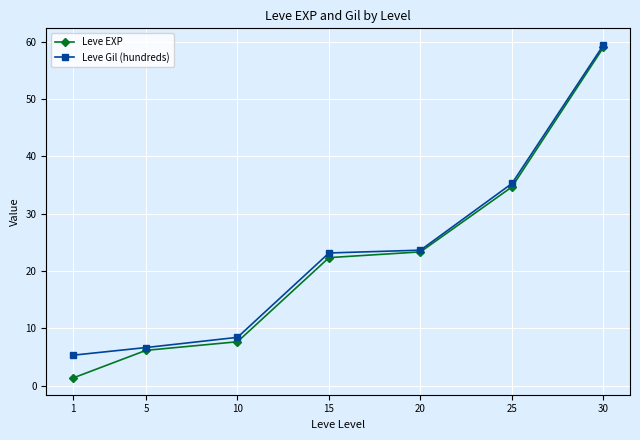

Which label corresponds to the largest value in the chart?

30